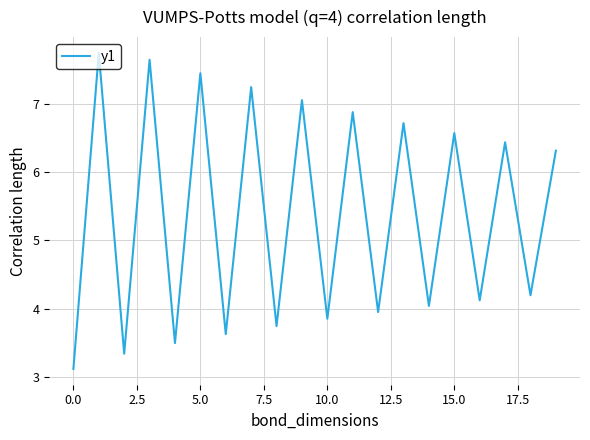

How many lines are shown in the chart?

1